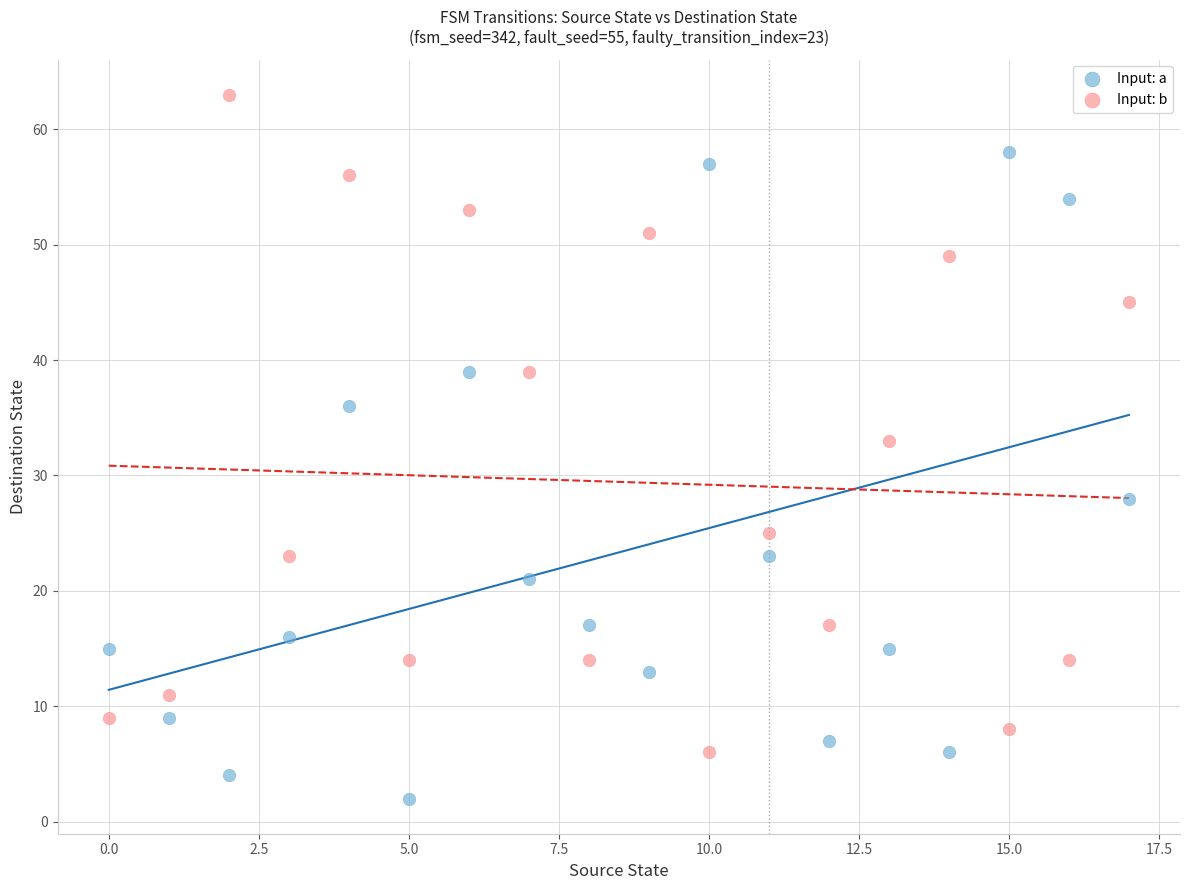

Which series contains the lowest Y value?

Input: a